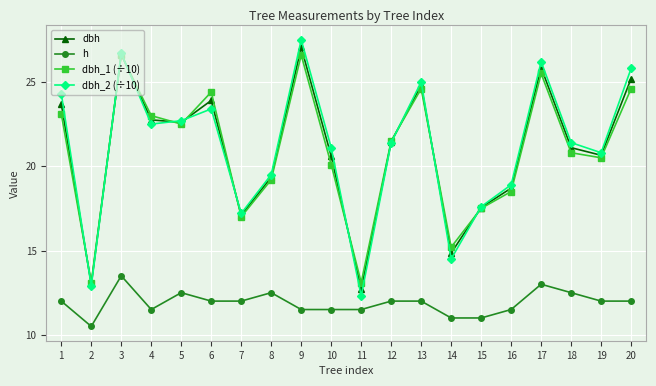

Read the dbh_2 (÷10) value at 8.

19.5